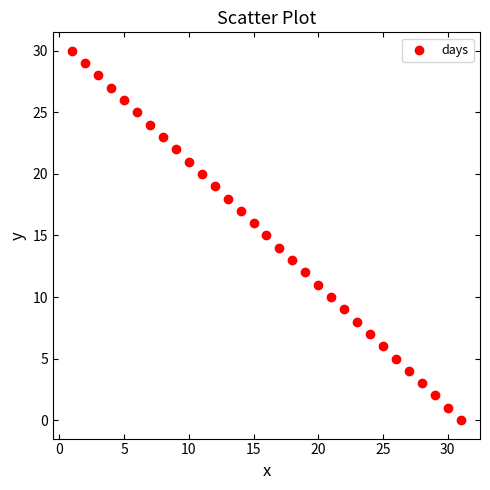

What is the range of X values (max minus min)?

30